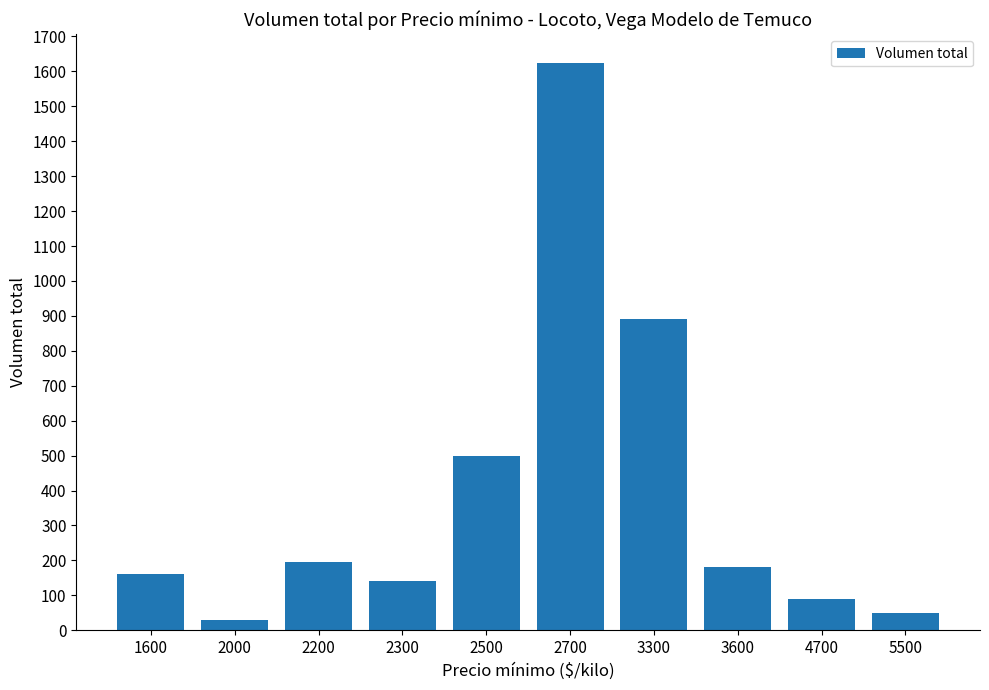

How many bars are there in total?

10